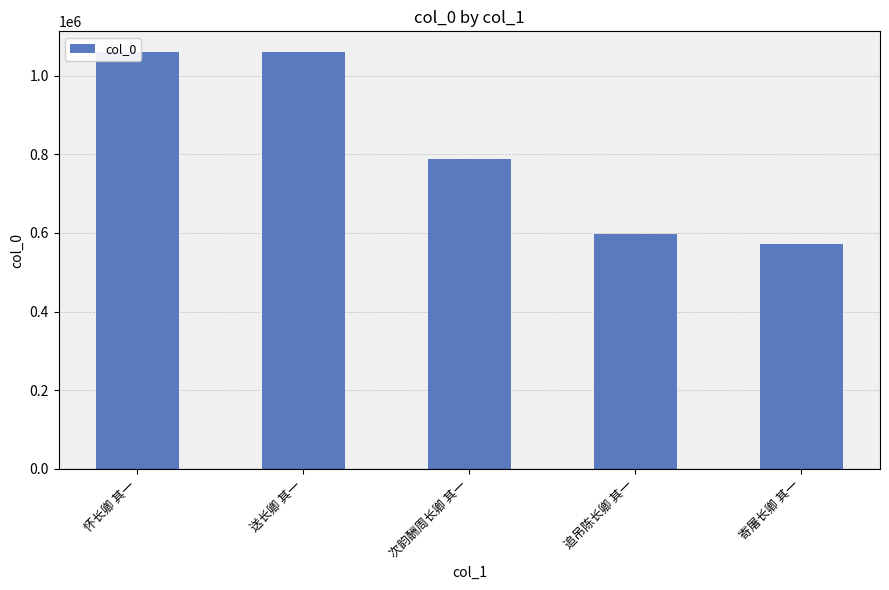

True or false: the data shows 788984 at 次韵酬周长卿 其一.

True